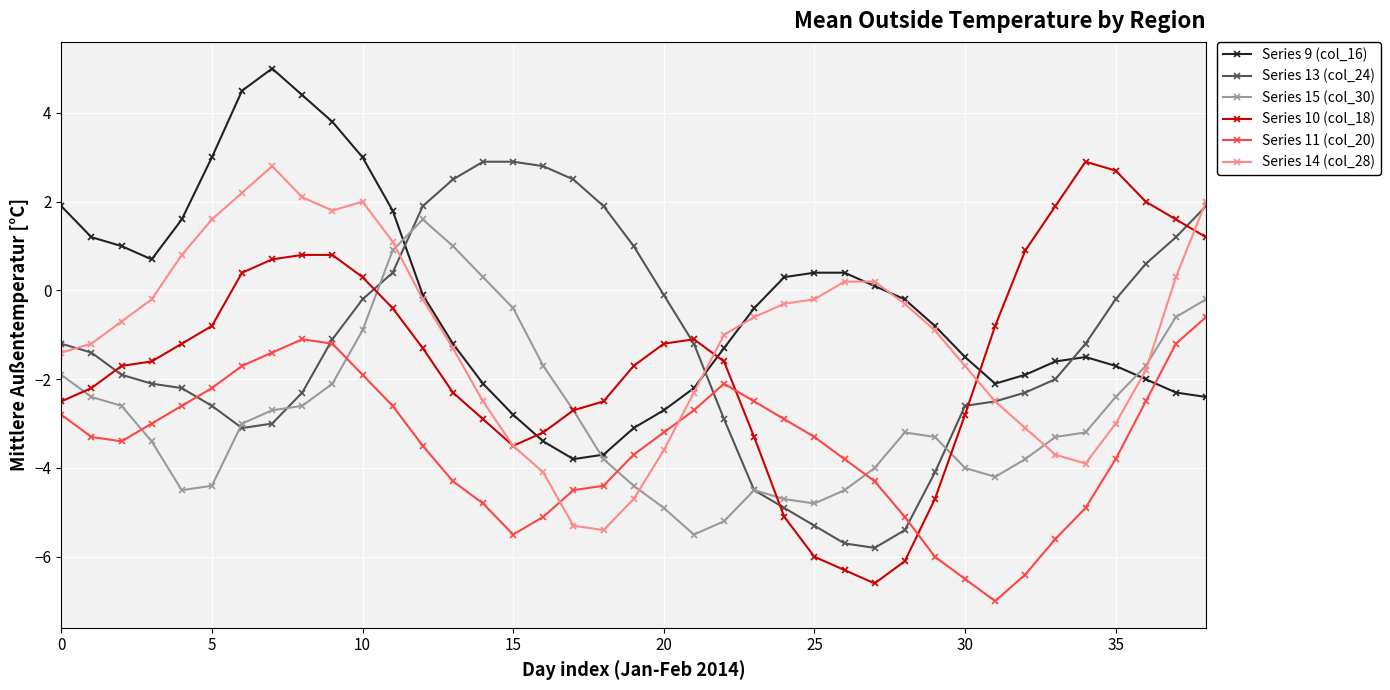

How many lines are shown in the chart?

6